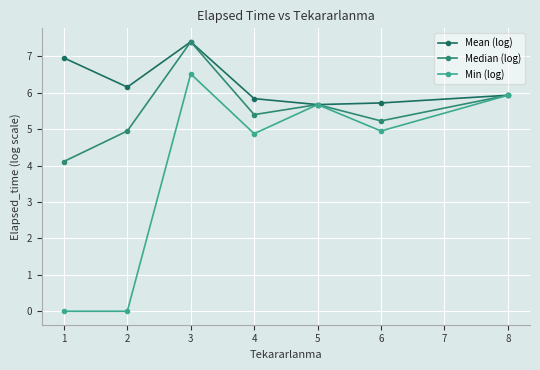

Does the chart display data point markers on the line(s)?

Yes